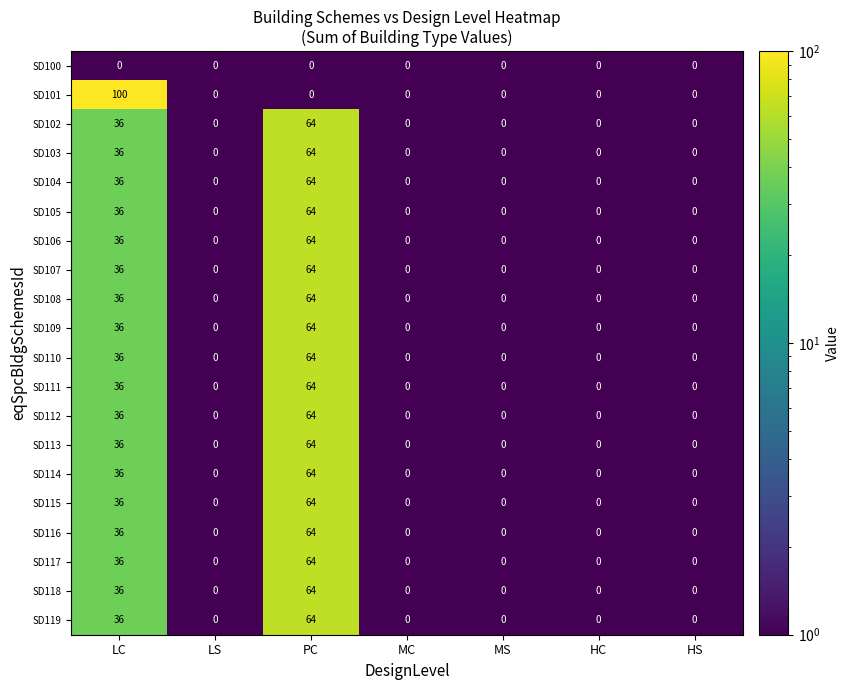

Count the number of categories in the chart.

7